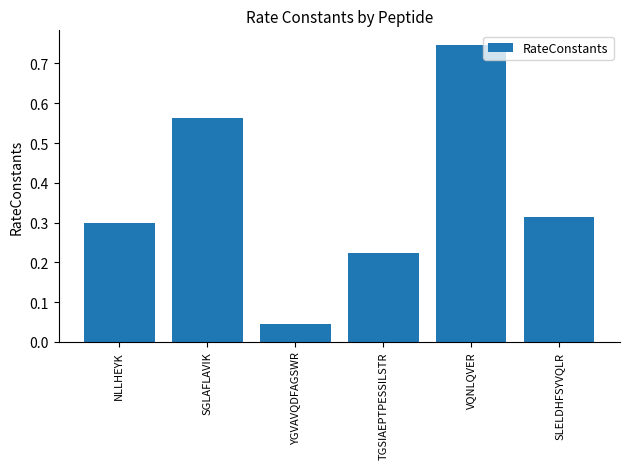

What is the change in value from SGLAFLAVIK to YGVAVQDFAGSWR?

-0.5